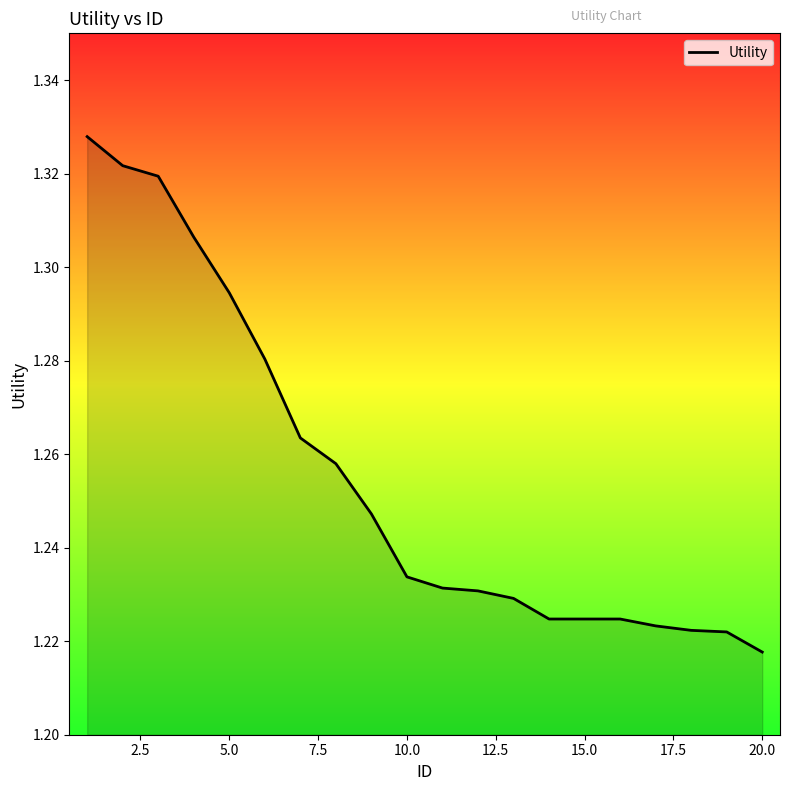

How many lines are shown in the chart?

1